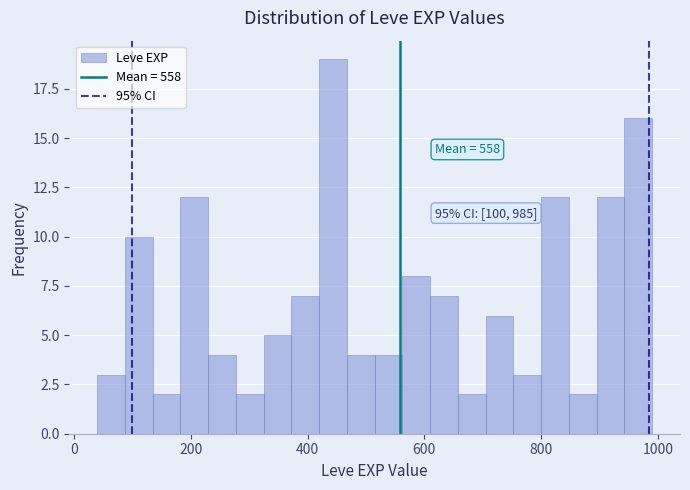

Read against the x-axis, roughly where is the centre of the tallest bar?

440